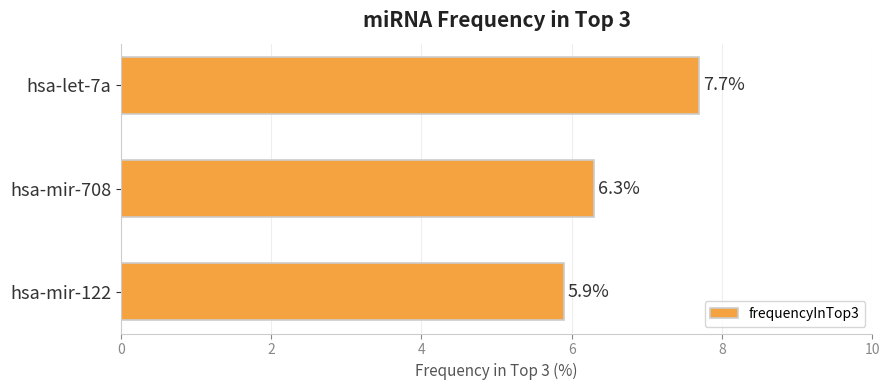

The chart shows a value of 5.9 at hsa-mir-122. True or false?

True